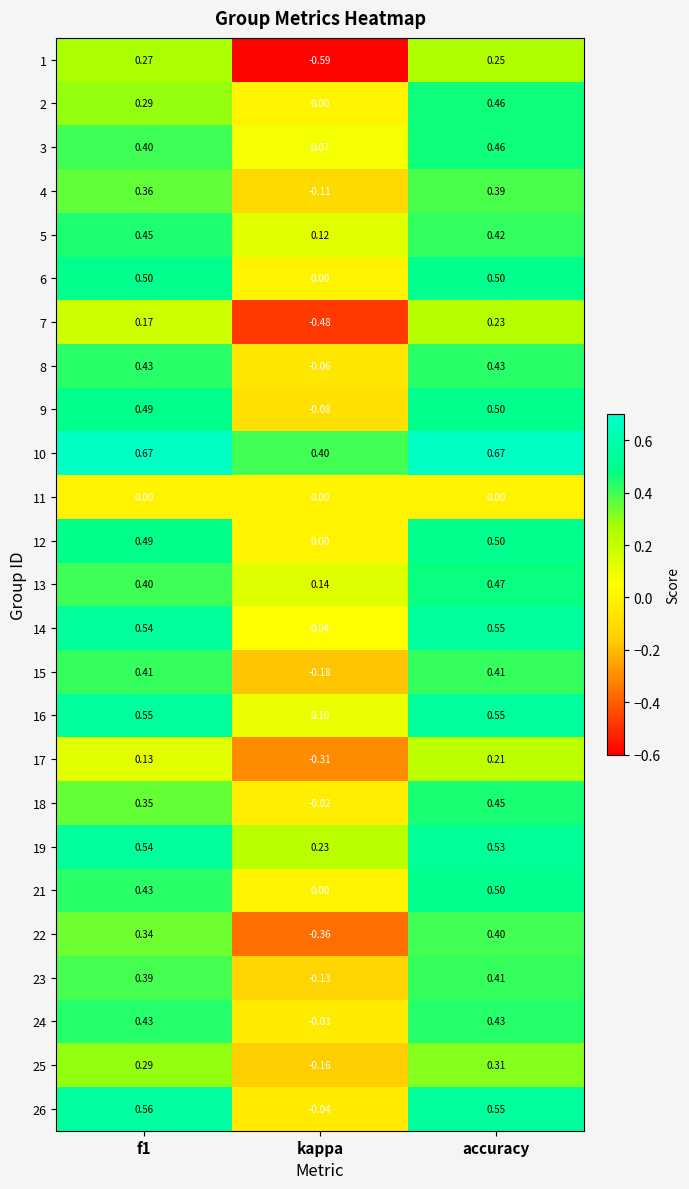

Which category has the lowest value across all series?

kappa